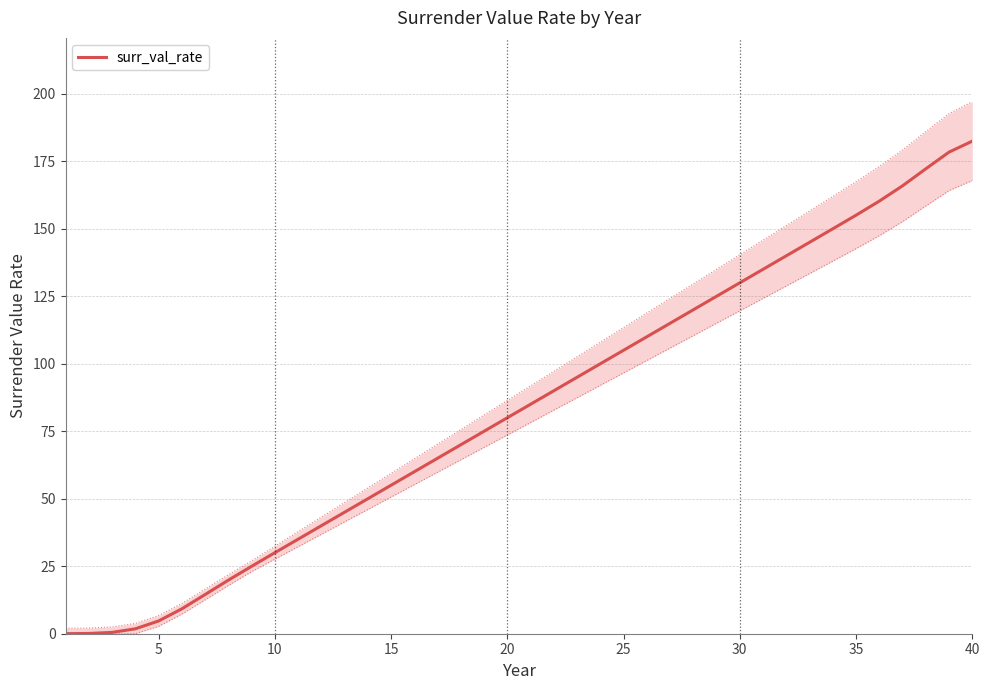

Reading left to right, extract all data points from this chart.

0.0	0.1	0.5	1.8	4.7	9.2	14.5	19.8	25.0	30.0	35.0	40.0	45.0	50.0	55.0	60.0	65.0	70.0	75.0	80.0	85.0	90.0	95.0	100.0	105.0	110.0	115.0	120.0	125.0	130.0	135.0	140.0	145.0	150.0	155.0	160.3	165.9	172.2	178.4	182.5